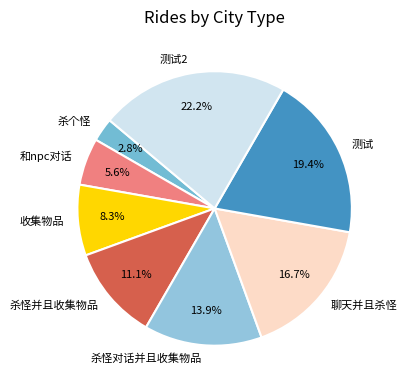

Combined, do 聊天并且杀怪 and 杀怪对话并且收集物品 account for over 50%?

No